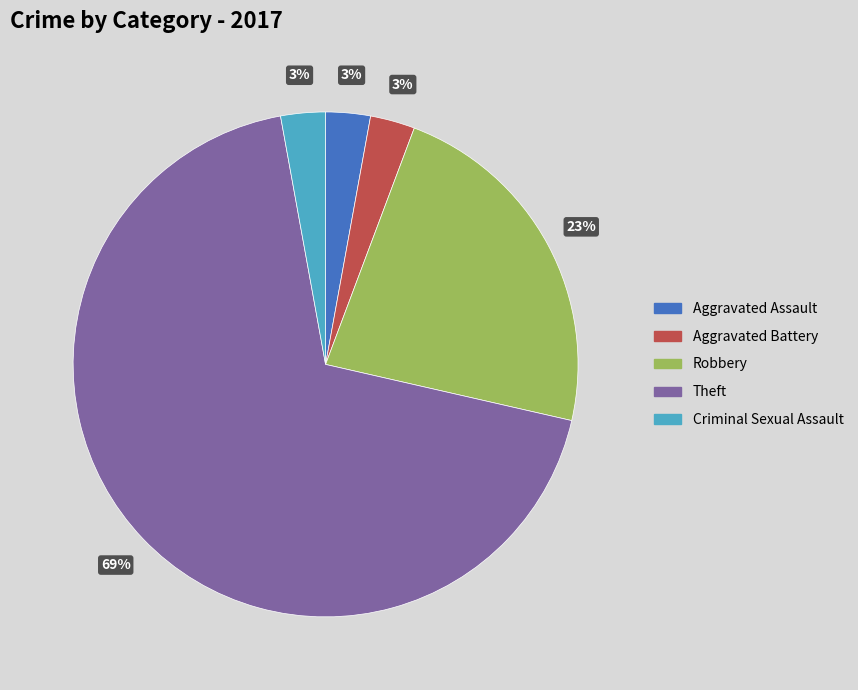

Does any single category account for the majority?

Yes